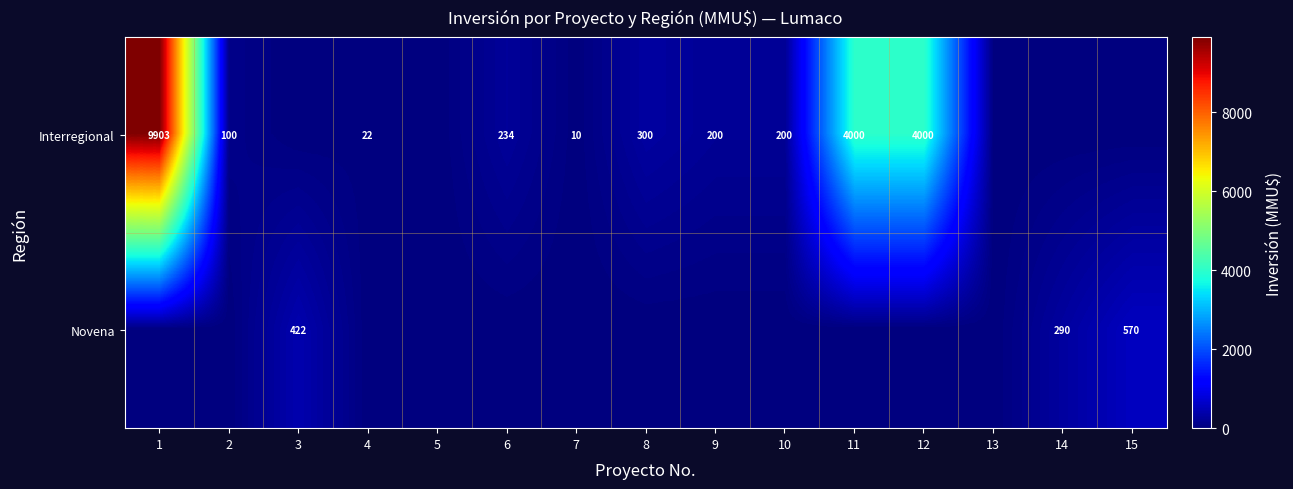

The Interregional series shows 107 at 6. True or false?

False